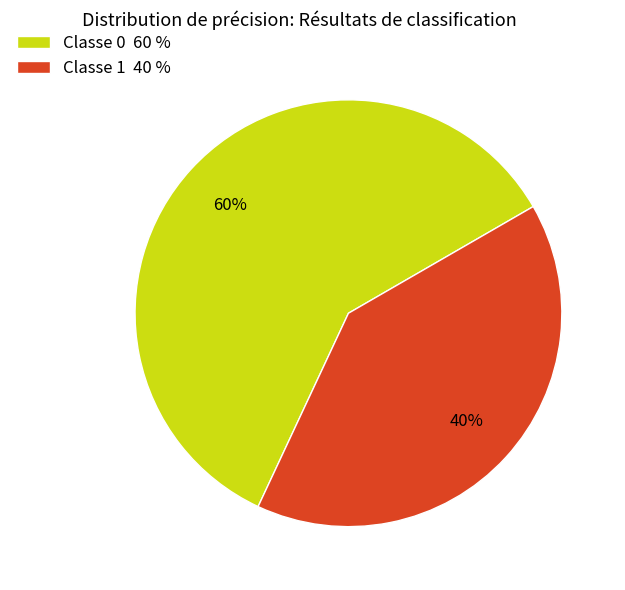

To the nearest percent, what is the average slice percentage?

50%